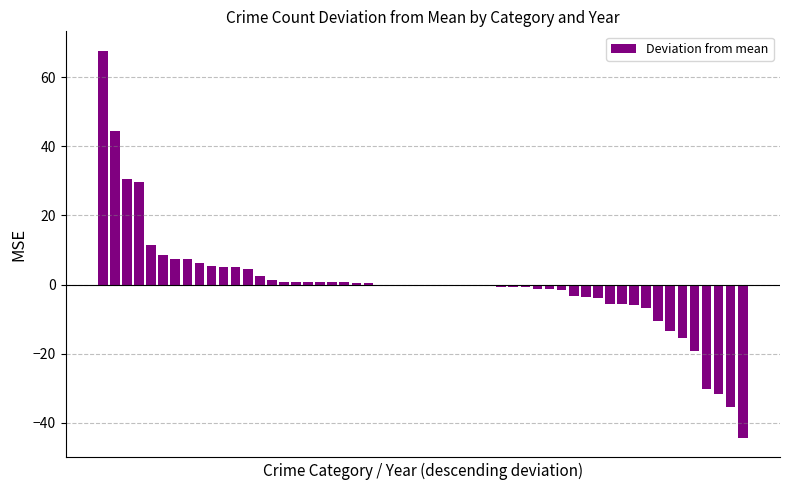

What is the greatest value displayed?

67.7